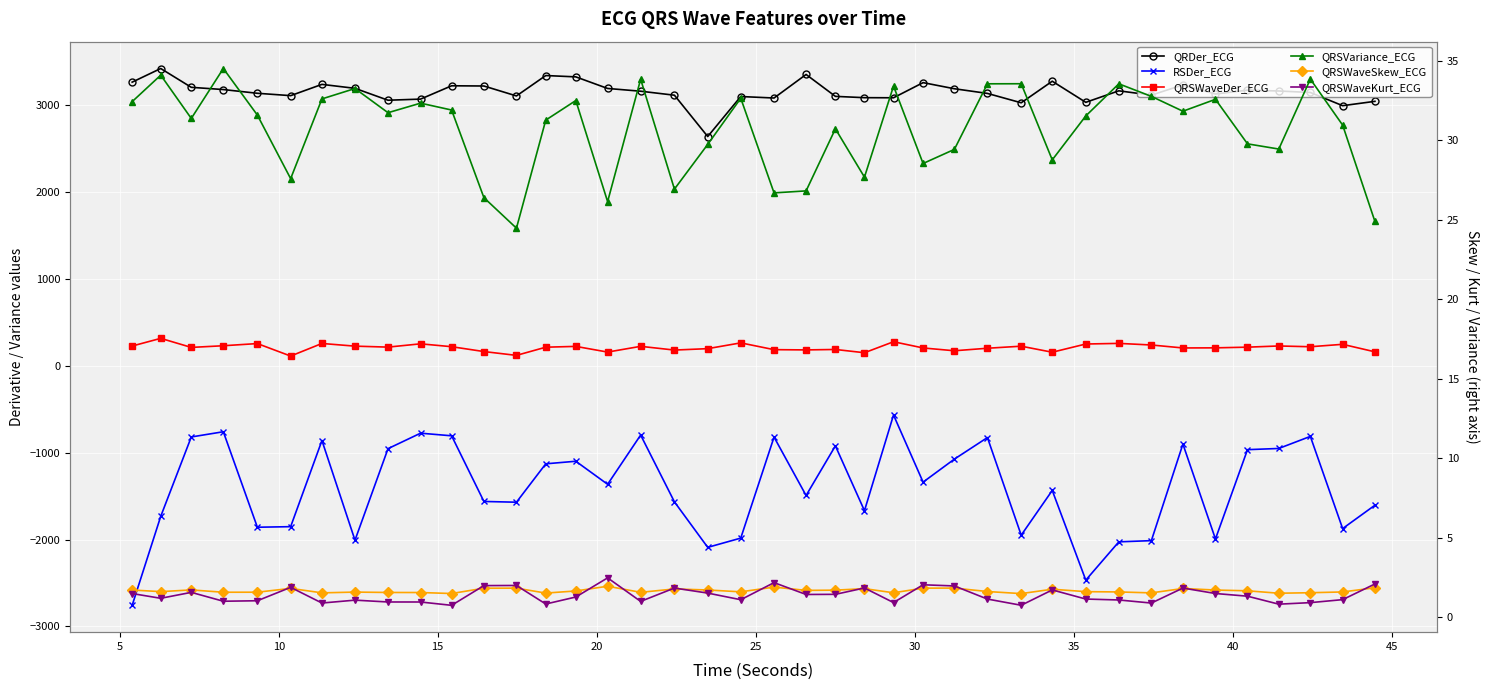

The QRDer_ECG series shows 850.3 at 17. True or false?

False